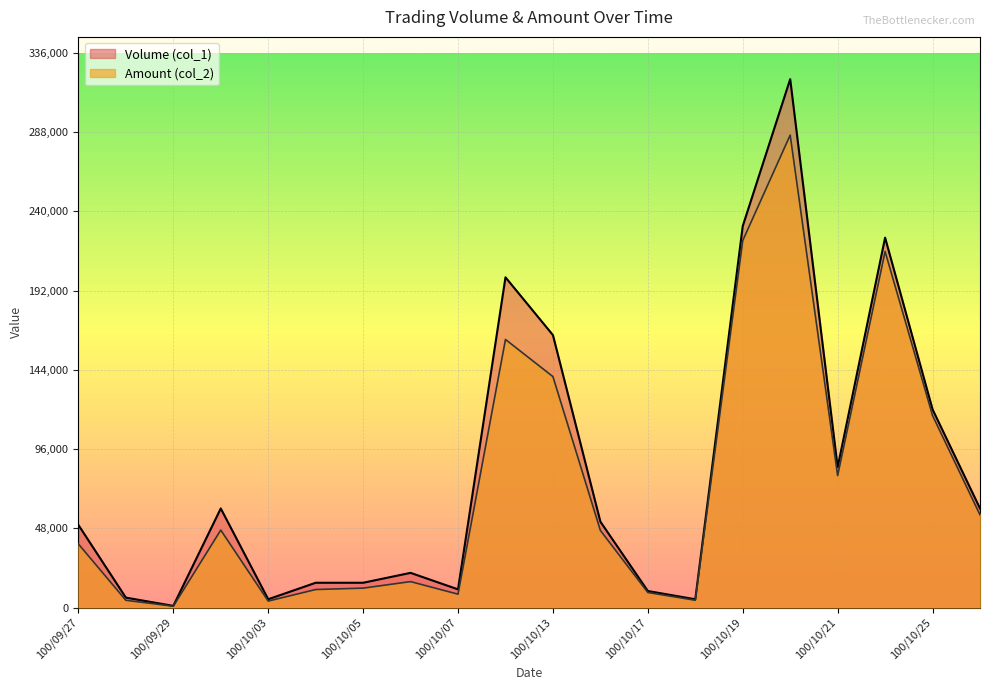

At which category is the sum across all series the highest?

100/10/20